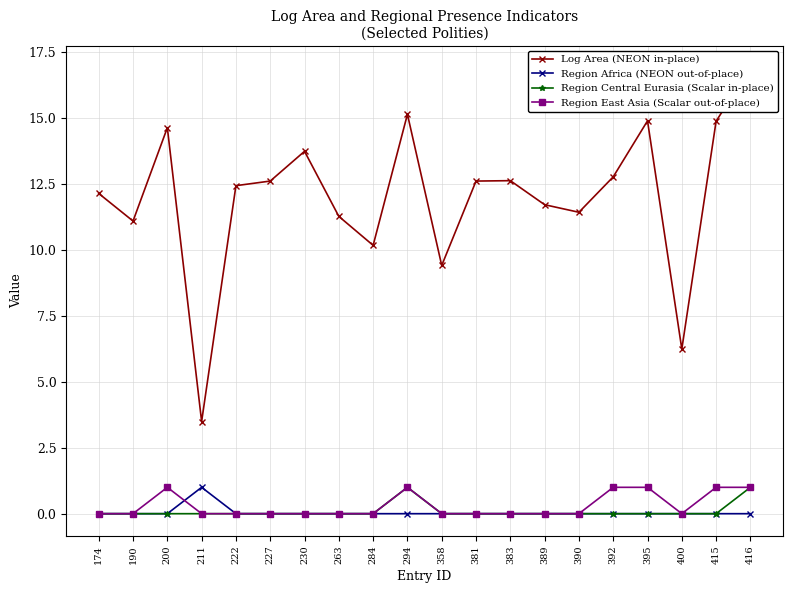

At 222, list the series in order from smallest to largest.

Region Africa (NEON out-of-place), Region Central Eurasia (Scalar in-place), Region East Asia (Scalar out-of-place), Log Area (NEON in-place)